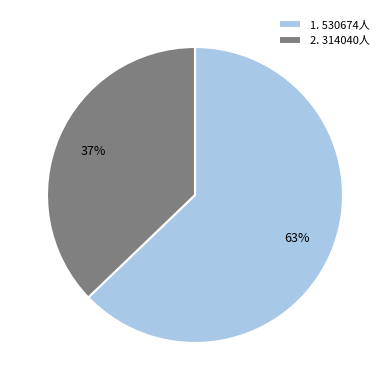

Rank the categories by value from highest to lowest.

1. 530674人, 2. 314040人